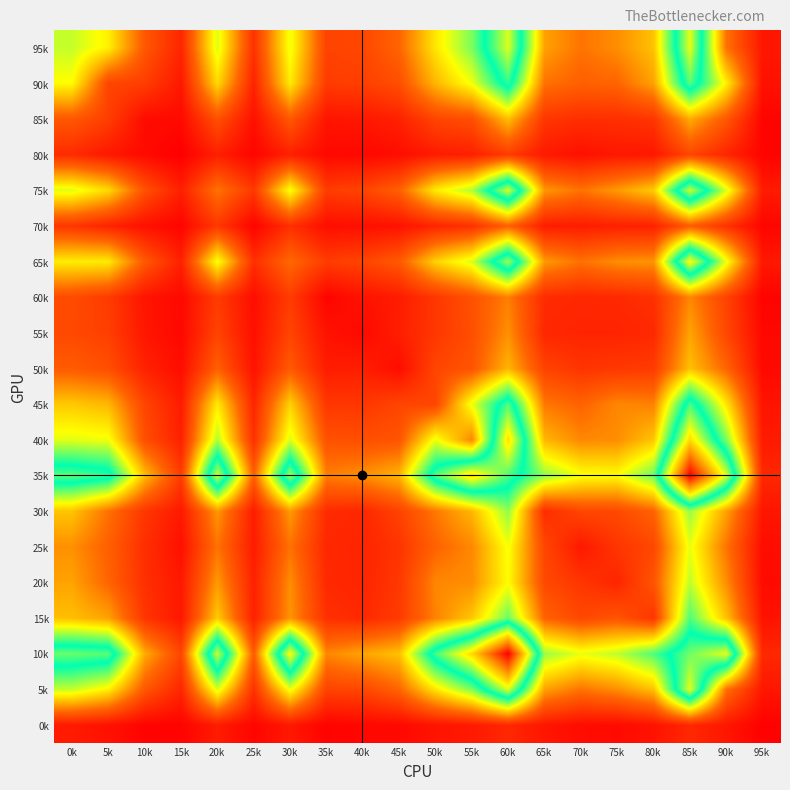

Rank the series by their maximum value, from highest to lowest.

35k, 10k, 40k, 65k, 95k, 5k, 75k, 90k, 45k, 15k, 30k, 20k, 25k, 50k, 85k, 55k, 60k, 70k, 80k, 0k